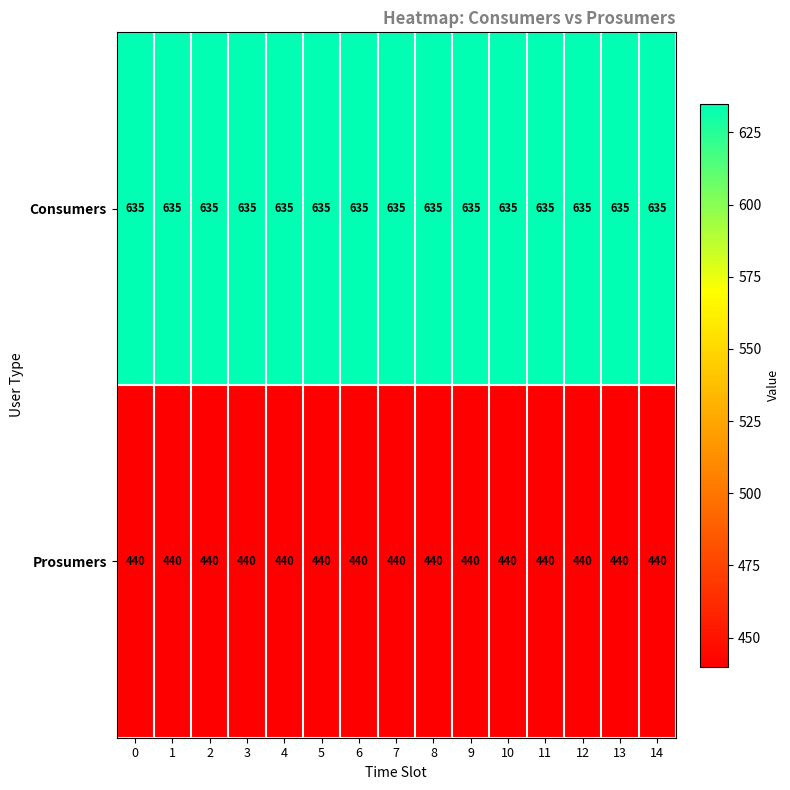

What is the minimum value for Consumers?

635